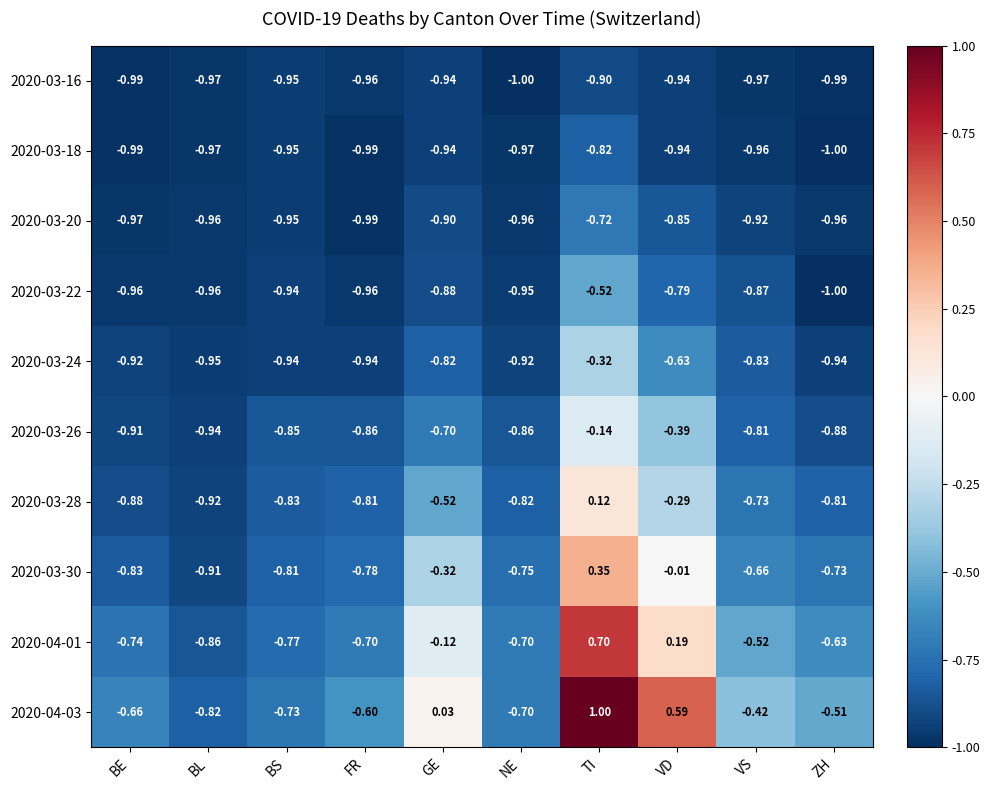

Which series has the largest total across all categories?

2020-04-03